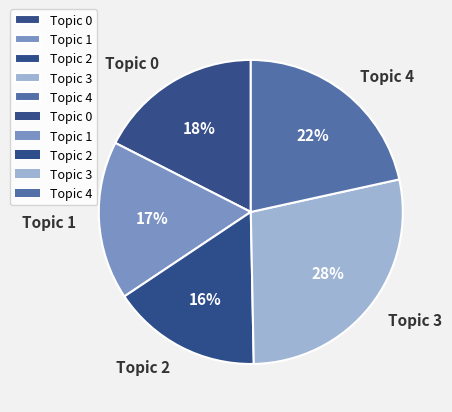

Is Topic 1 the majority of the pie?

No